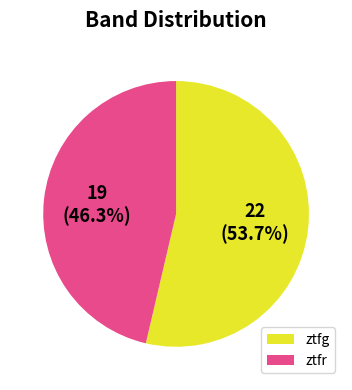

To the nearest percent, what is the combined percentage of ztfg and ztfr?

100%